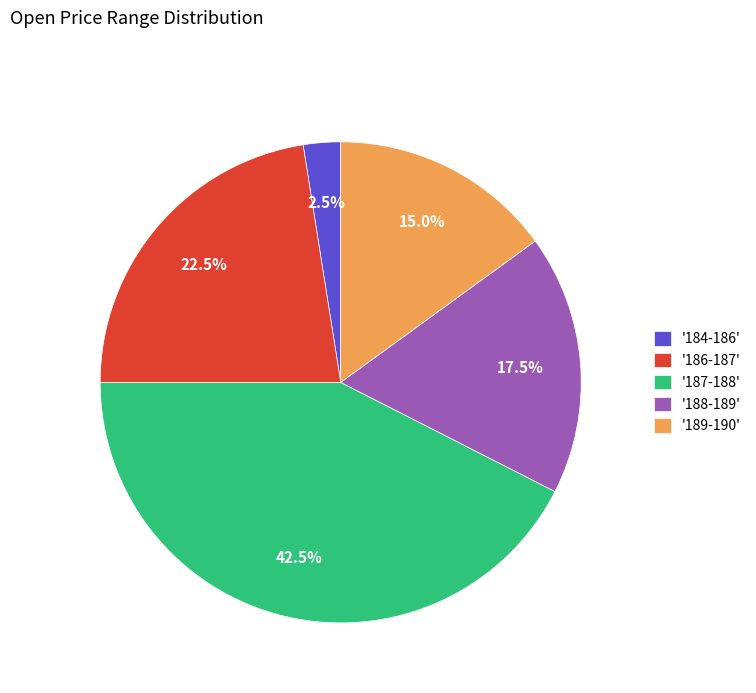

Is there a majority slice in this chart?

No